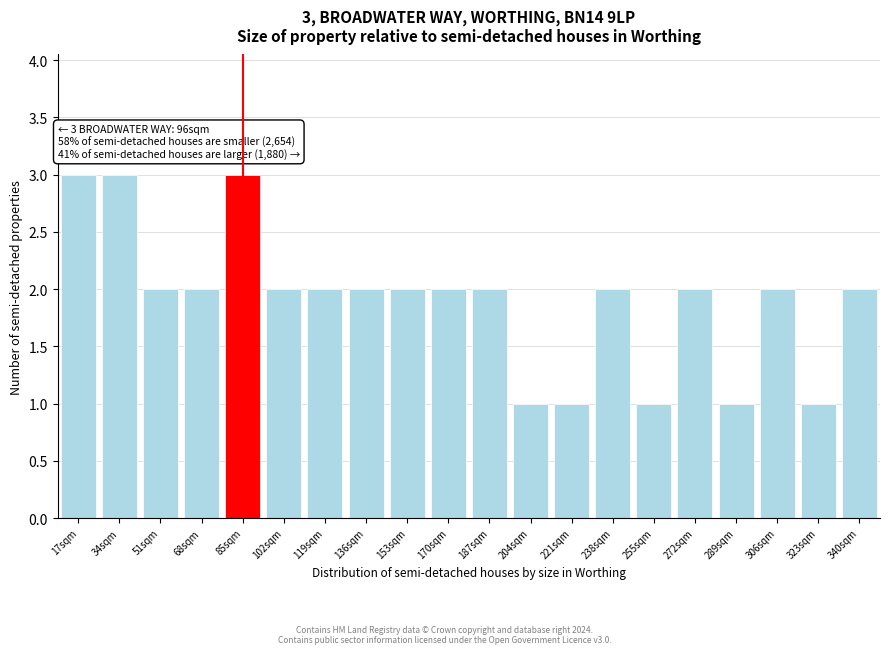

Reading right to left, transcribe all the data shown in this chart.

340sqm=2	323sqm=1	306sqm=2	289sqm=1	272sqm=2	255sqm=1	238sqm=2	221sqm=1	204sqm=1	187sqm=2	170sqm=2	153sqm=2	136sqm=2	119sqm=2	102sqm=2	85sqm=3	68sqm=2	51sqm=2	34sqm=3	17sqm=3